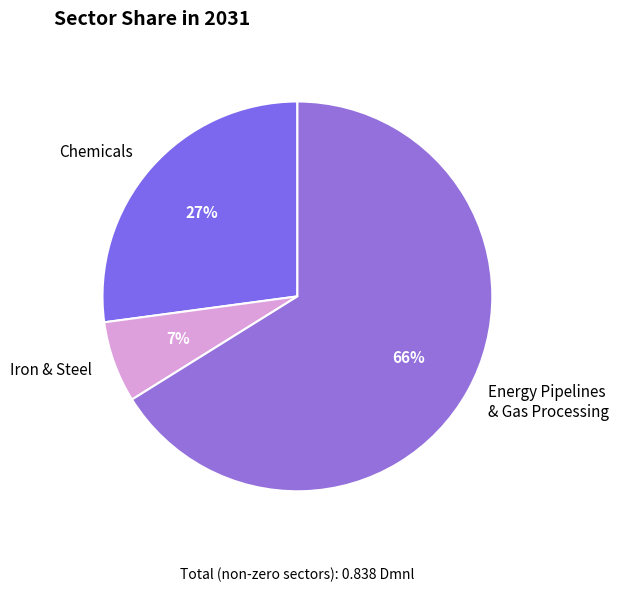

Rank the categories by value from lowest to highest.

Iron & Steel, Chemicals, Energy Pipelines & Gas Processing